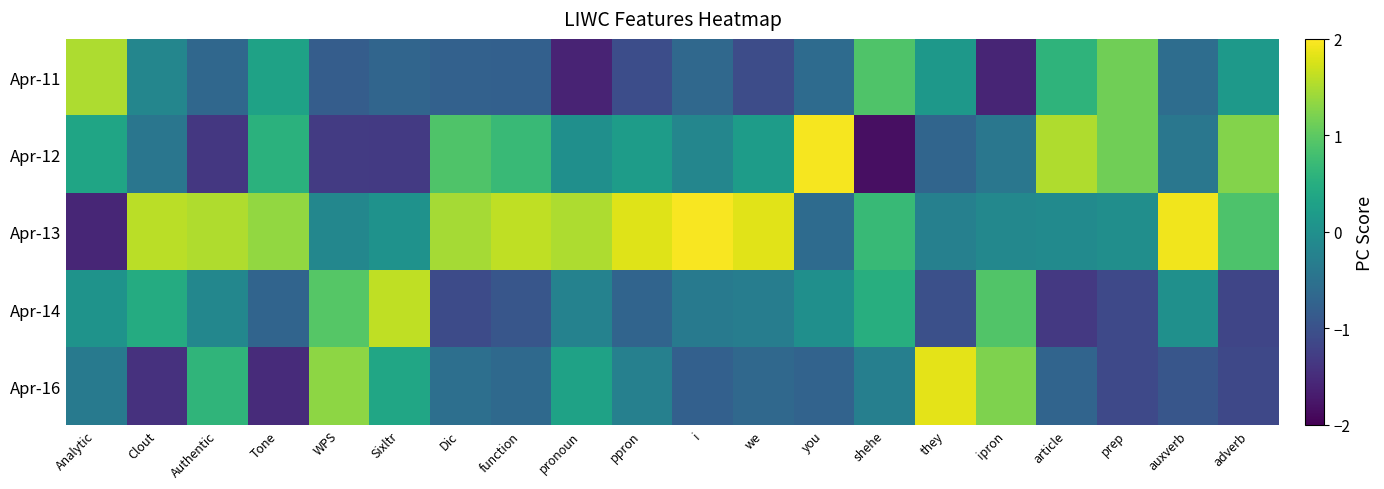

Reading left to right, transcribe all the data shown in this chart.

Apr-11: Analytic=1.5	Clout=-0.2	Authentic=-0.7	Tone=0.3	WPS=-0.8	Sixltr=-0.7	Dic=-0.8	function=-0.8	pronoun=-1.6	ppron=-1.0	i=-0.7	we=-1.1	you=-0.6	shehe=0.9	they=0.1	ipron=-1.6	article=0.6	prep=1.1	auxverb=-0.6	adverb=0.2
Apr-12: Analytic=0.4	Clout=-0.4	Authentic=-1.3	Tone=0.5	WPS=-1.3	Sixltr=-1.3	Dic=0.9	function=0.7	pronoun=-0.0	ppron=0.2	i=-0.2	we=0.2	you=1.9	shehe=-1.8	they=-0.7	ipron=-0.4	article=1.5	prep=1.1	auxverb=-0.4	adverb=1.3
Apr-13: Analytic=-1.6	Clout=1.6	Authentic=1.5	Tone=1.4	WPS=-0.2	Sixltr=0.0	Dic=1.5	function=1.6	pronoun=1.5	ppron=1.8	i=2.0	we=1.8	you=-0.6	shehe=0.7	they=-0.3	ipron=-0.1	article=-0.1	prep=-0.0	auxverb=1.9	adverb=0.9
Apr-14: Analytic=0.0	Clout=0.5	Authentic=-0.1	Tone=-0.7	WPS=0.9	Sixltr=1.6	Dic=-1.1	function=-0.9	pronoun=-0.2	ppron=-0.7	i=-0.4	we=-0.3	you=-0.0	shehe=0.5	they=-1.0	ipron=0.9	article=-1.3	prep=-1.1	auxverb=0.0	adverb=-1.2
Apr-16: Analytic=-0.4	Clout=-1.4	Authentic=0.6	Tone=-1.5	WPS=1.3	Sixltr=0.4	Dic=-0.5	function=-0.6	pronoun=0.3	ppron=-0.3	i=-0.8	we=-0.6	you=-0.7	shehe=-0.3	they=1.8	ipron=1.2	article=-0.7	prep=-1.1	auxverb=-0.9	adverb=-1.1